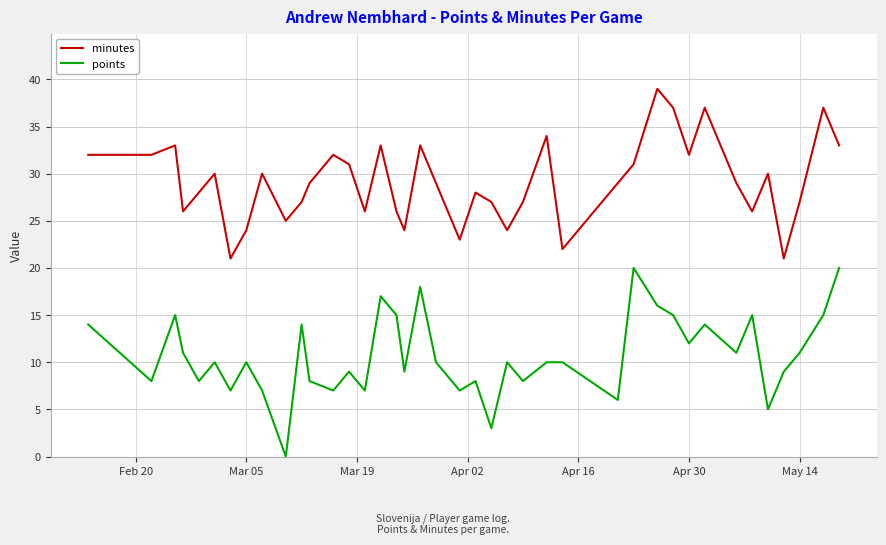

Rank the series by their maximum value, from lowest to highest.

points, minutes